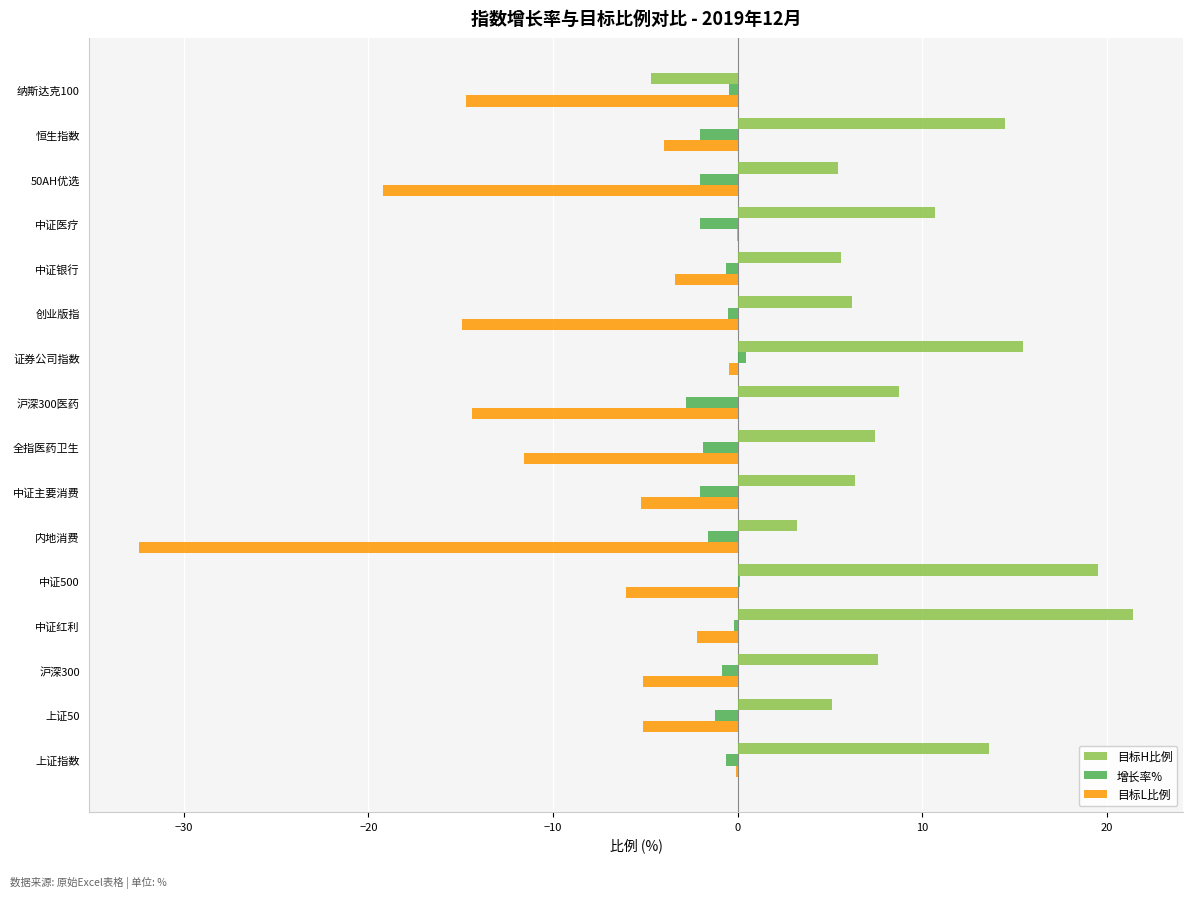

Which series changed the most between 中证500 and 纳斯达克100?

目标H比例